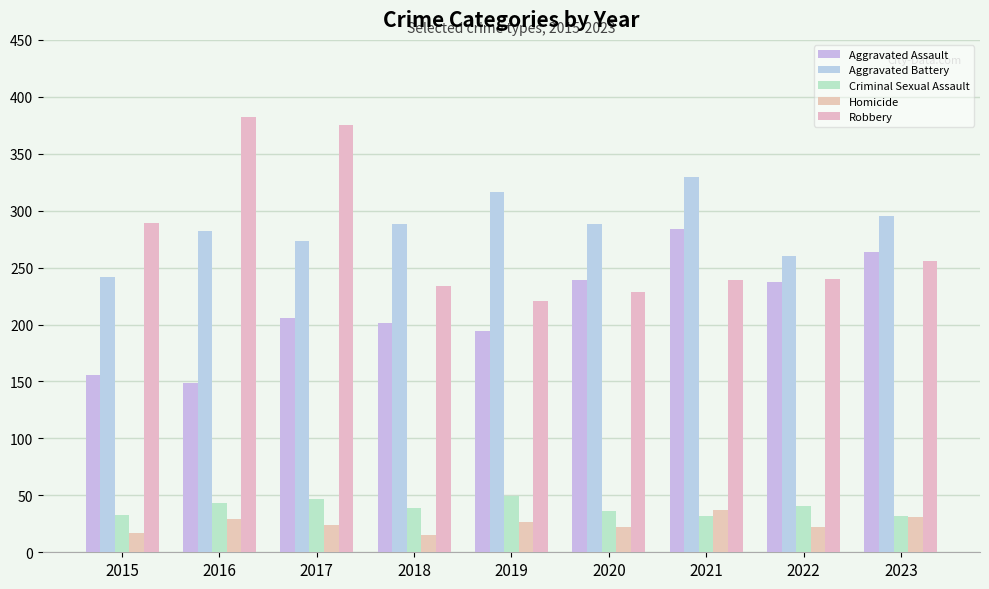

Count the number of categories in the chart.

9